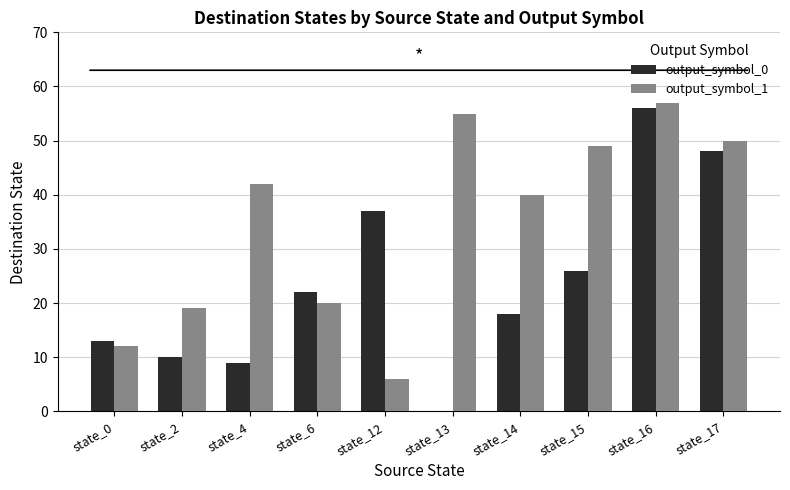

What is the greatest value displayed?

57